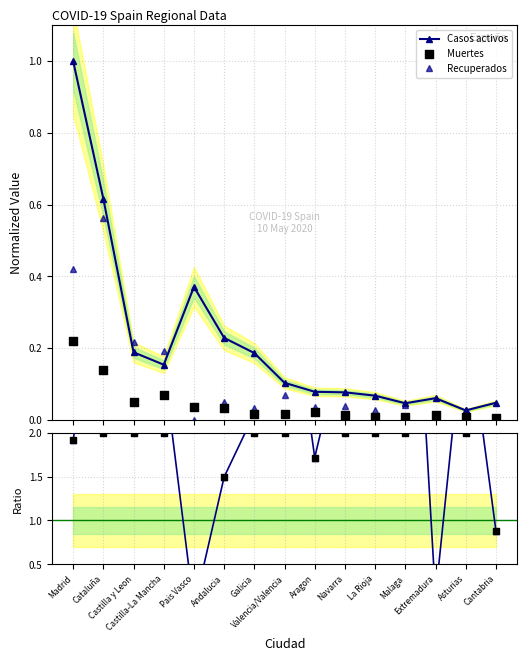

Which series contains the highest Y value?

Ratio Recup/Muertes